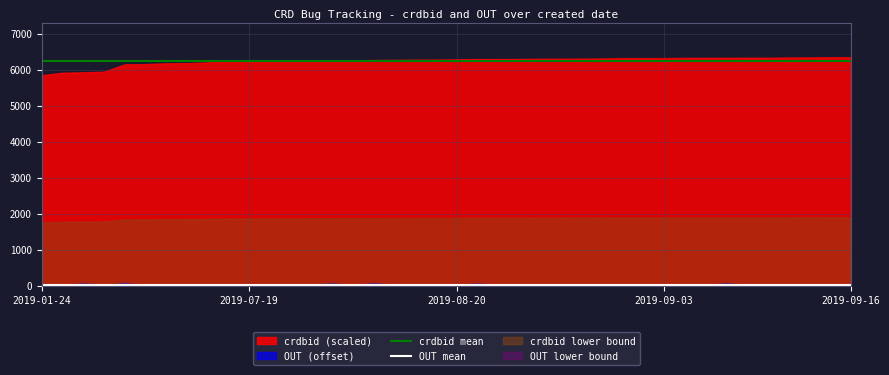

What is the spread (max minus min) of values at 24?

6223.6